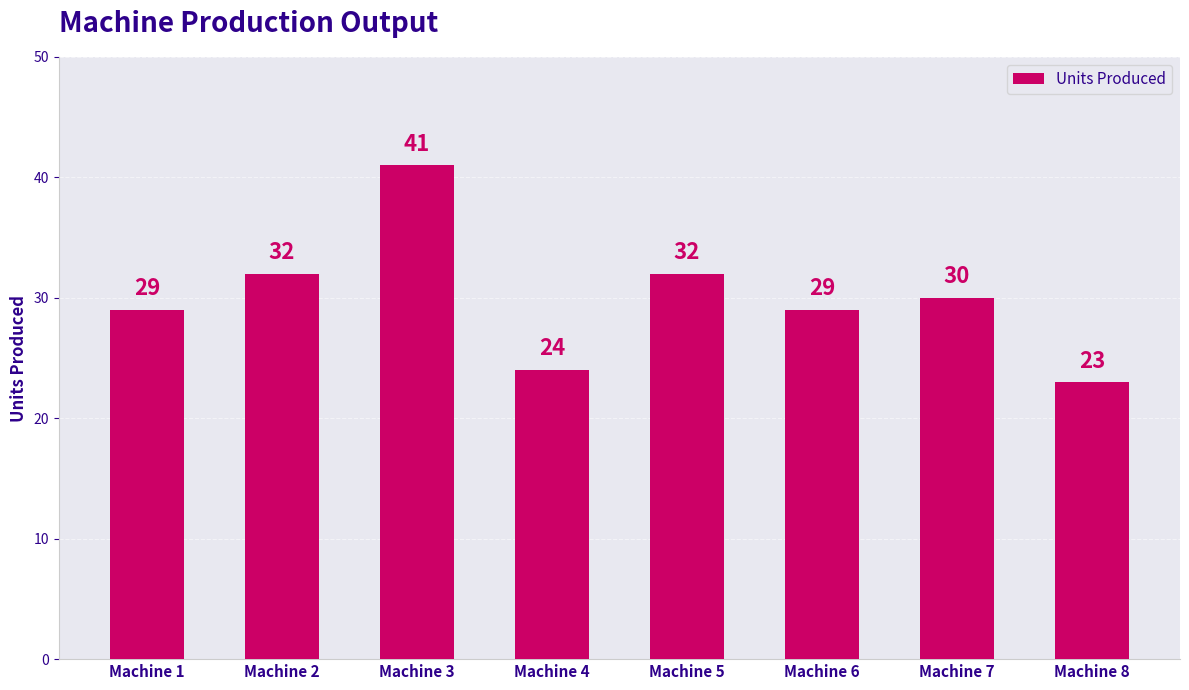

At which label does the data first exceed 30?

Machine 2